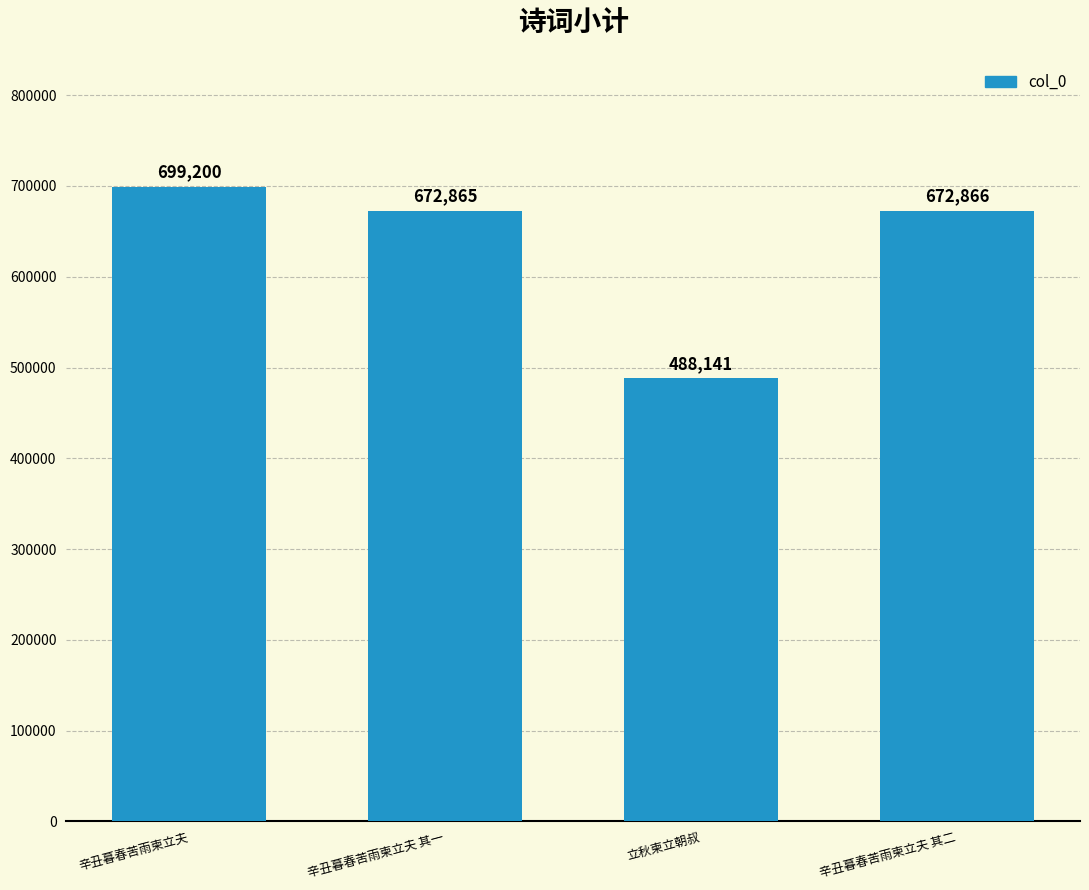

Is it true that the value at 辛丑暮春苦雨柬立夫 其一 is 381021?

False